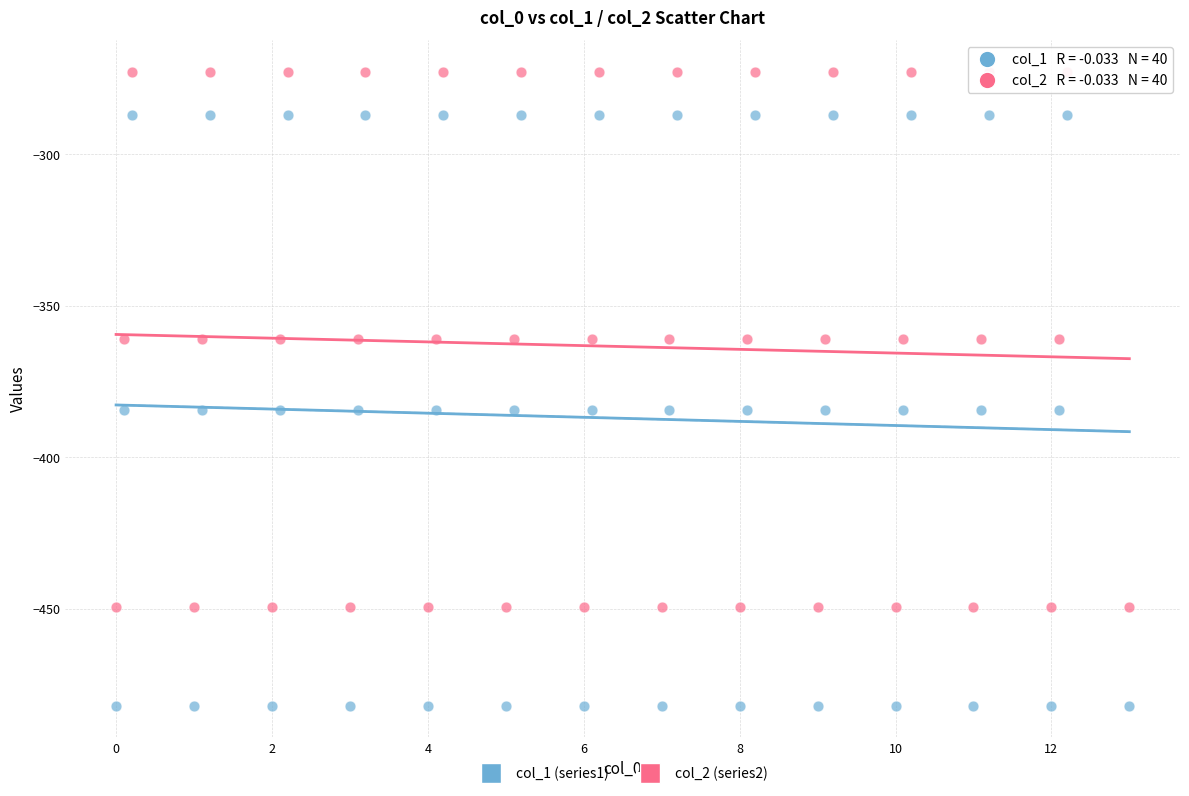

What are all the series names shown in the legend?

col_1 (series1), col_2 (series2)